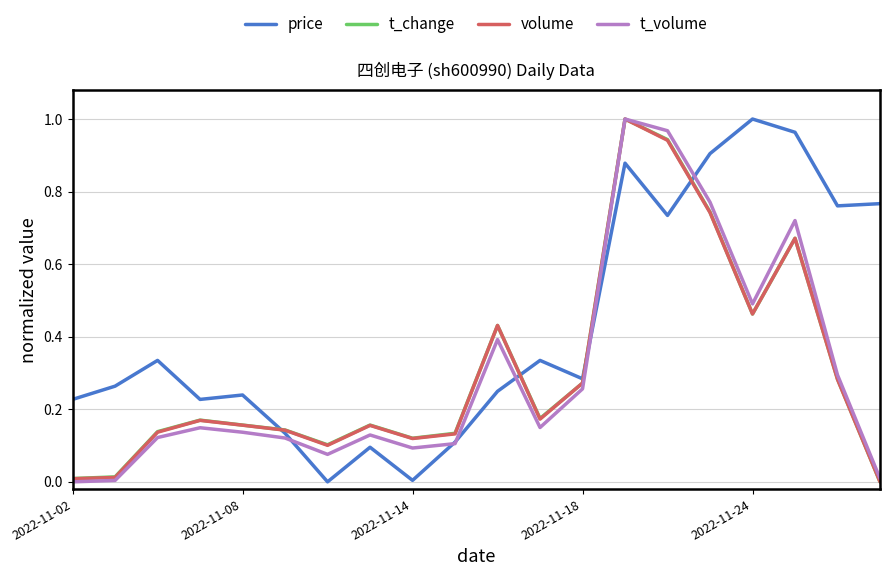

What is the average value of the volume series?

0.3